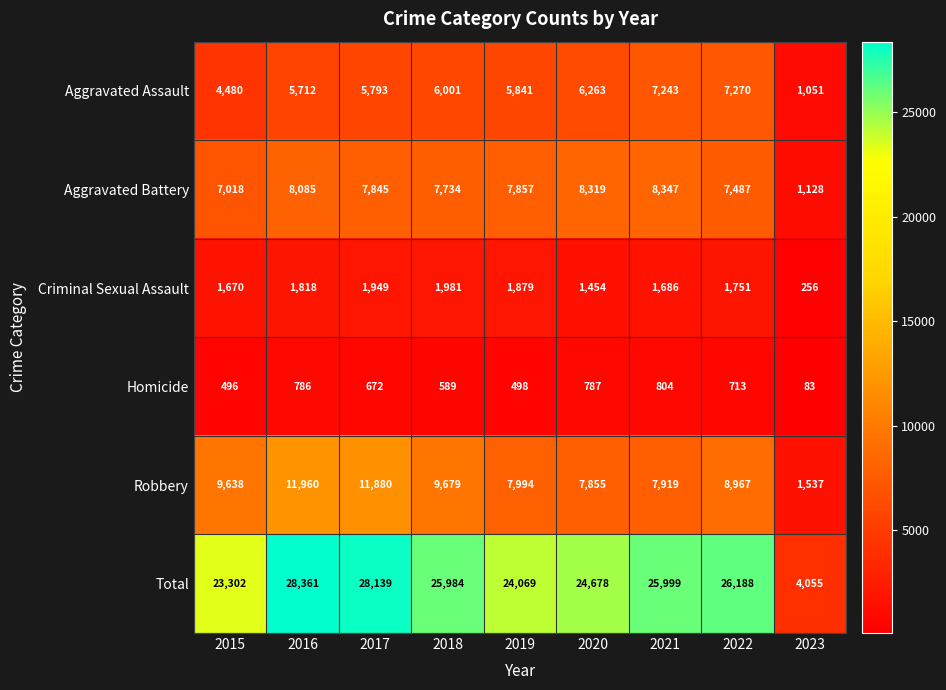

Where is Aggravated Battery nearest to the value 4737?

2015